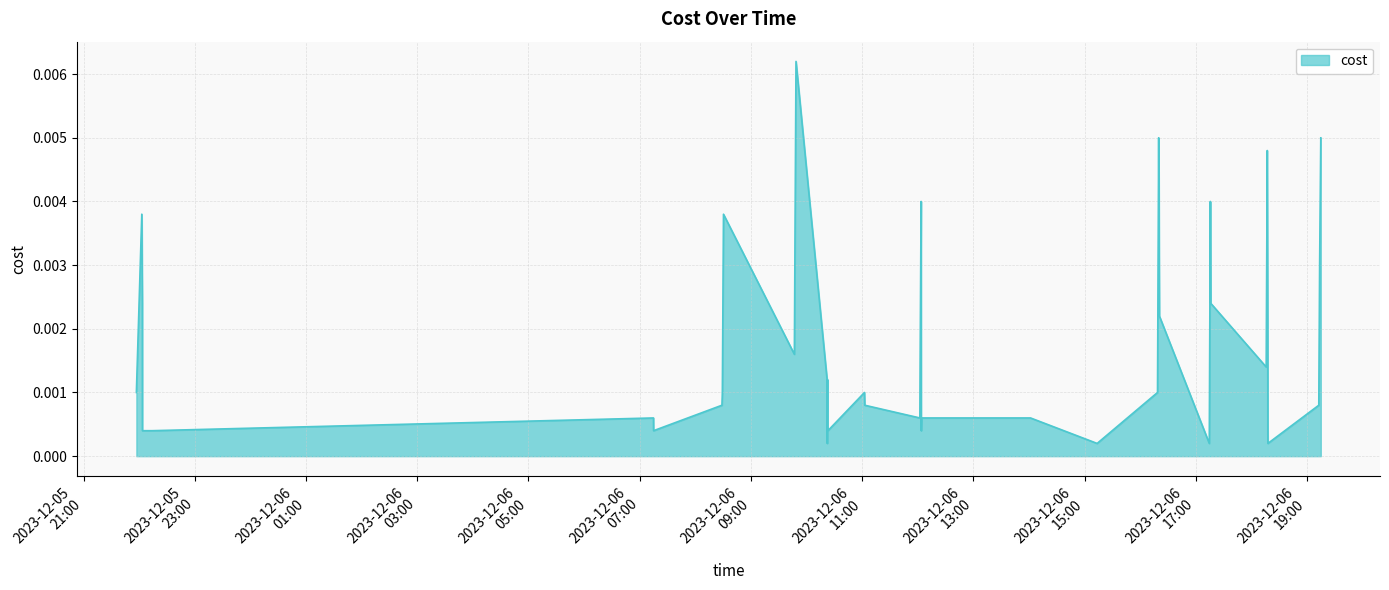

True or false: the data has more than 2 interior local peaks.

True